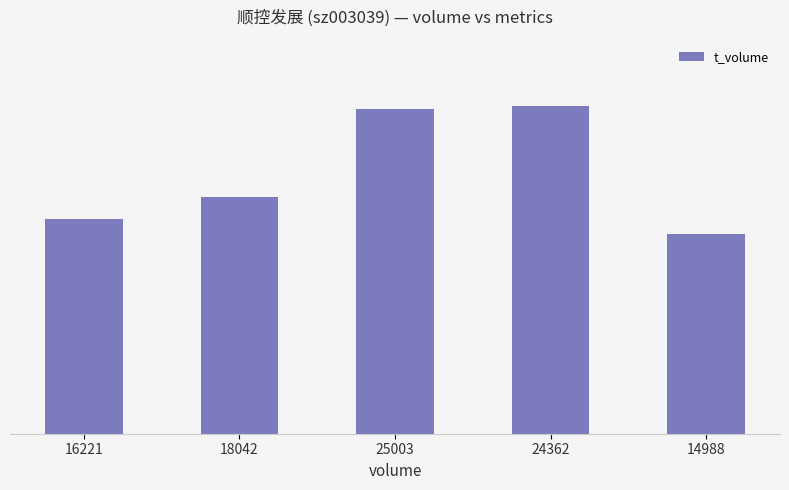

At which category does the chart reach its minimum across all series?

14988